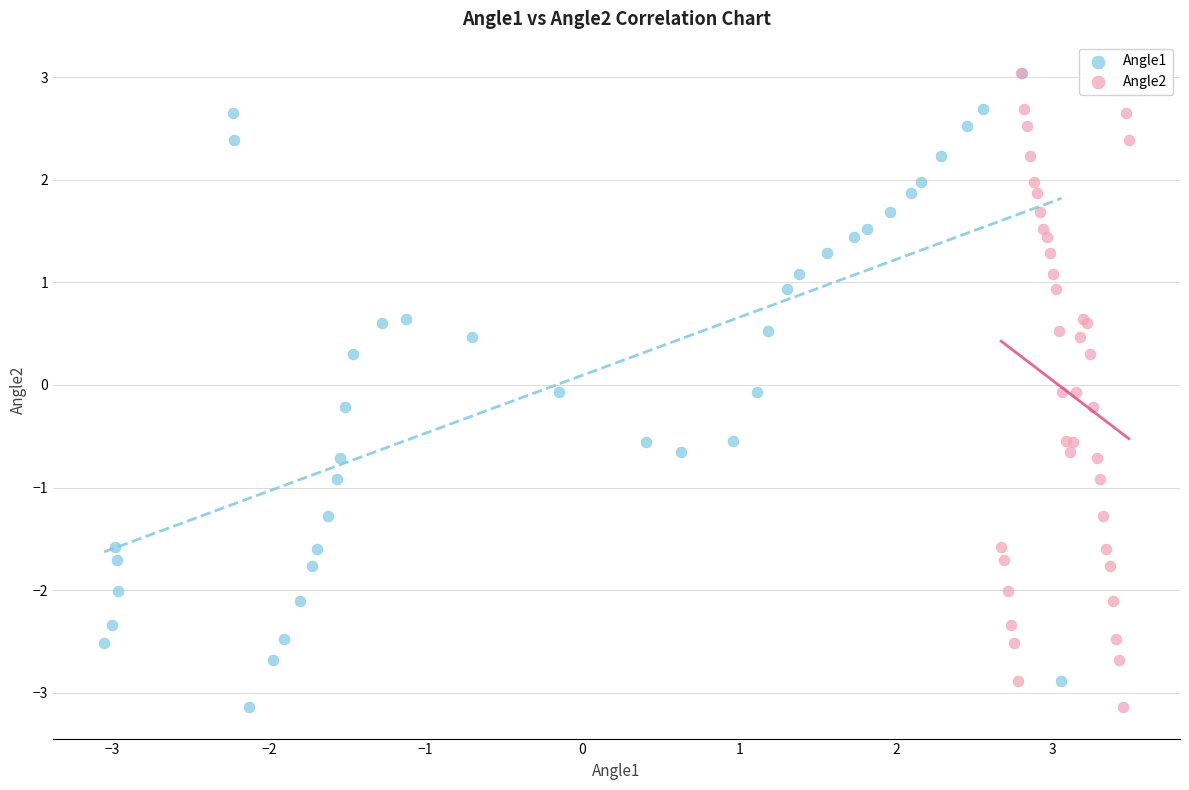

What are all the series names shown in the legend?

Angle1, Angle2